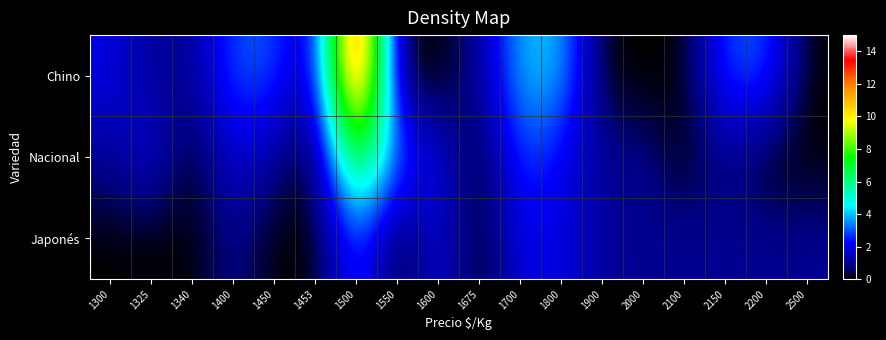

Reading left to right, list all the values displayed in this chart.

Chino: 1300=2	1325=1	1340=1	1400=3	1450=3	1453=1	1500=15	1550=0	1600=0	1675=1	1700=4	1800=4	1900=0	2000=0	2100=0	2150=3	2200=3	2500=0
Nacional: 1300=1	1325=2	1340=0	1400=2	1450=1	1453=0	1500=8	1550=3	1600=2	1675=0	1700=3	1800=2	1900=1	2000=1	2100=0	2150=1	2200=0	2500=0
Japonés: 1300=0	1325=0	1340=0	1400=1	1450=0	1453=0	1500=3	1550=0	1600=2	1675=0	1700=2	1800=2	1900=1	2000=1	2100=1	2150=1	2200=1	2500=1